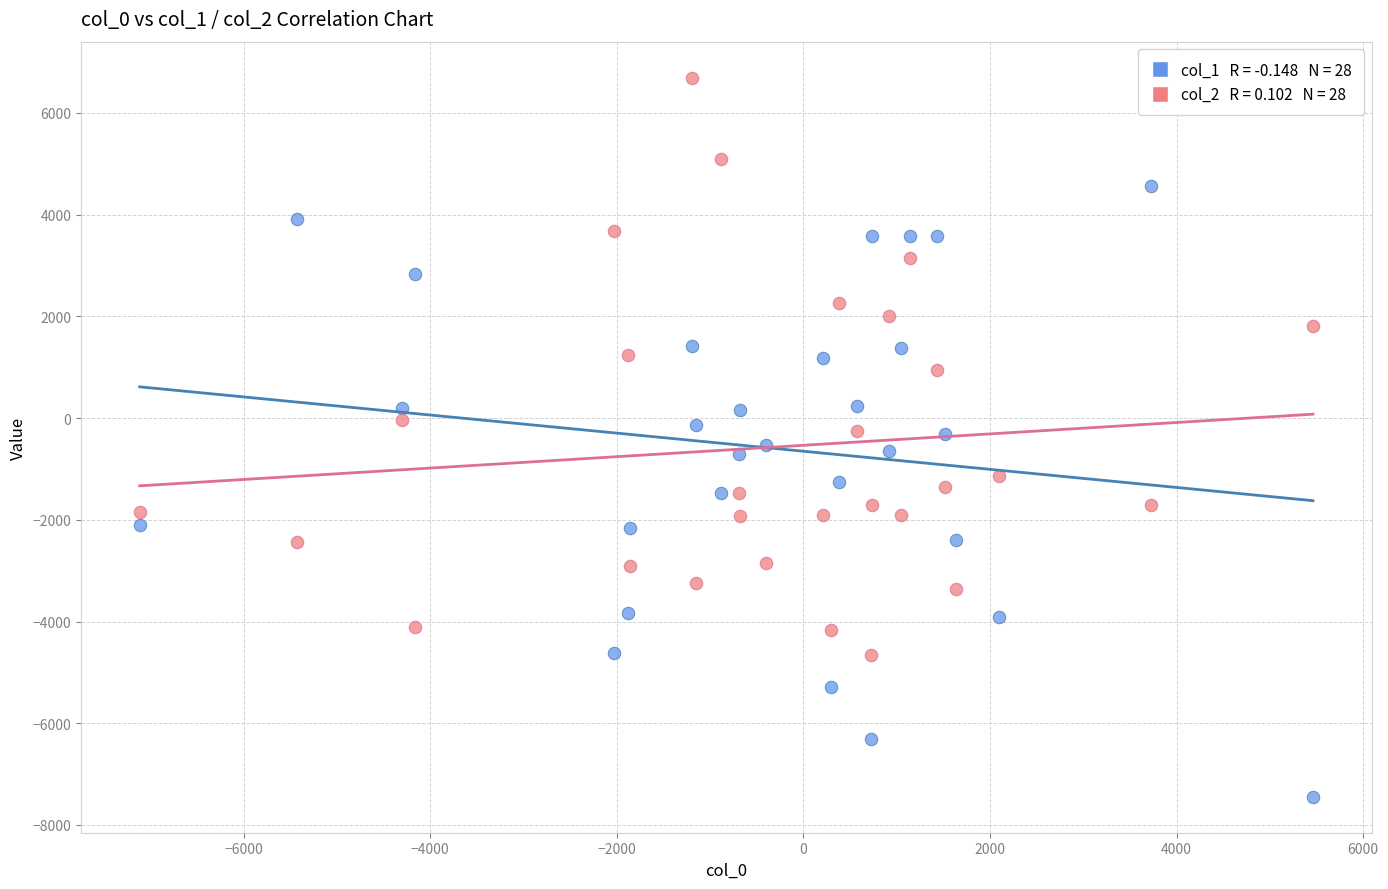

Across all data points, what is the range of X values (max minus min)?

12577.5